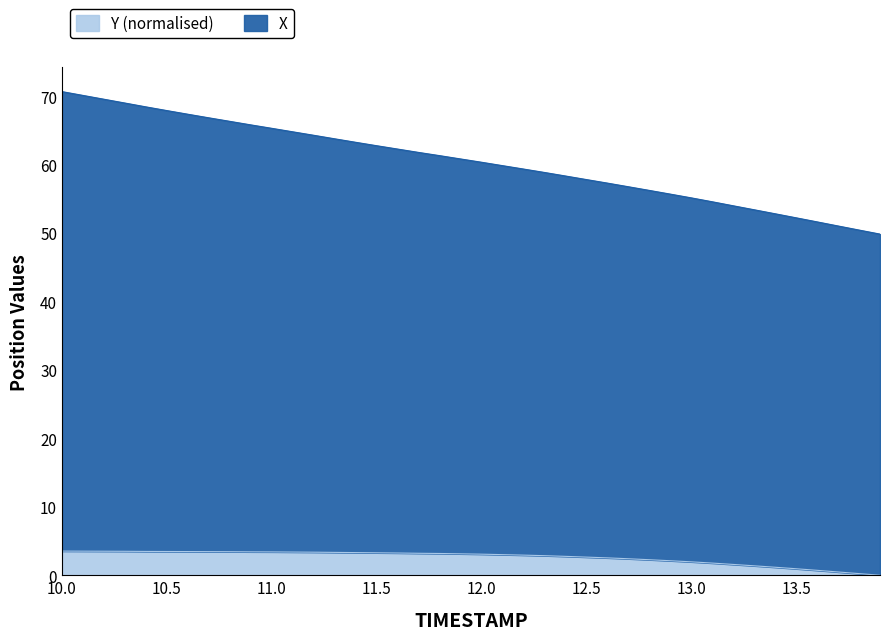

The Y series shows 3.4 at 11.0. True or false?

True